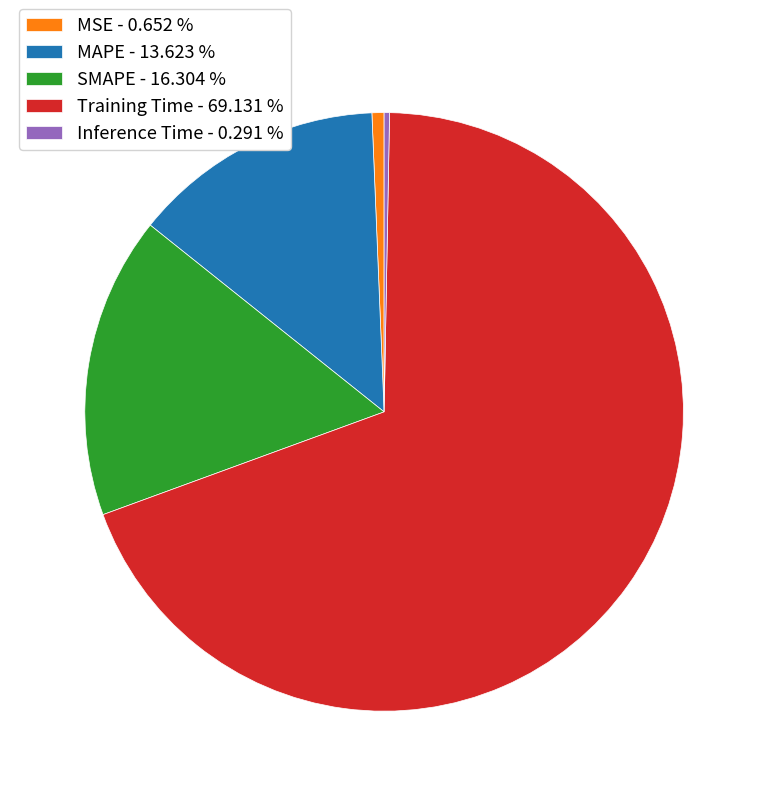

Is the sum of Training Time - 69.131 % and Inference Time - 0.291 % greater than half?

Yes